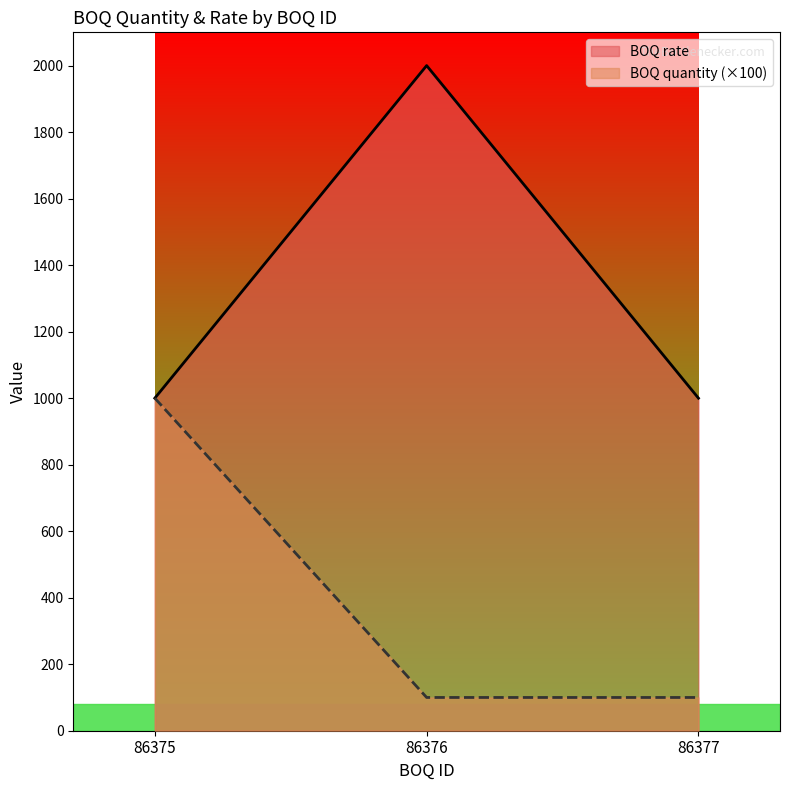

Count the BOQ quantity values in the range 100 to 1000.

3